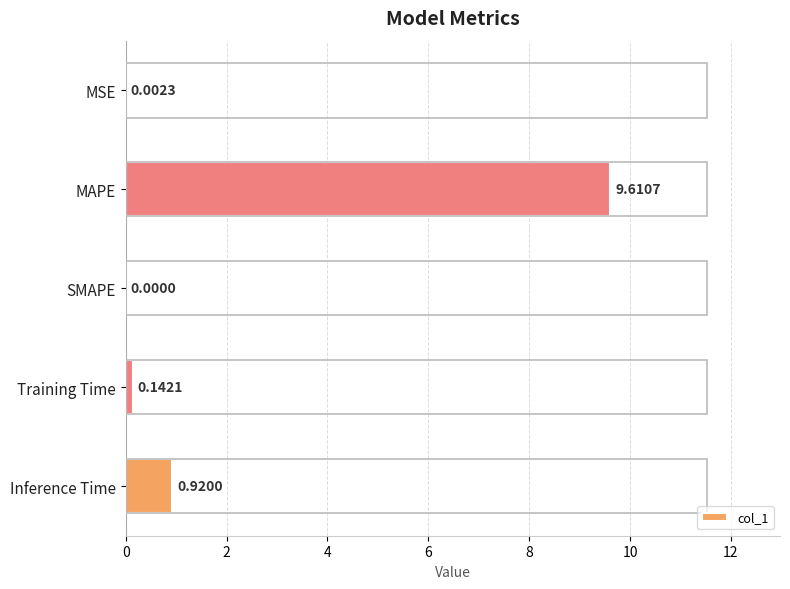

Which label corresponds to the largest value in the chart?

MAPE